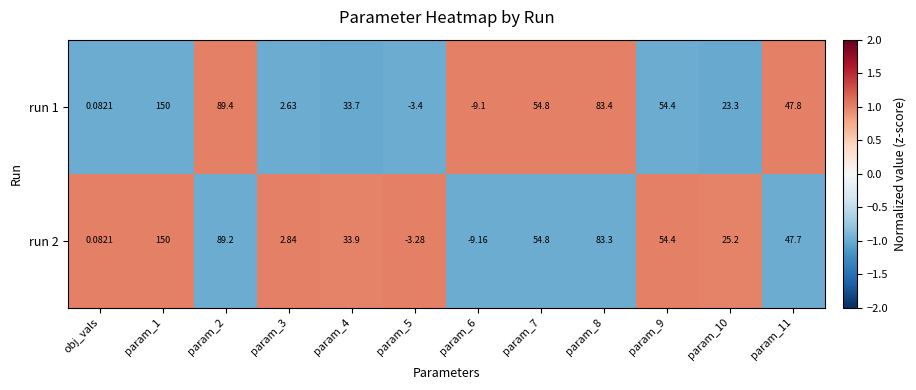

Is the value of run 2 at param_5 greater than the value of run 1 at param_11?

No